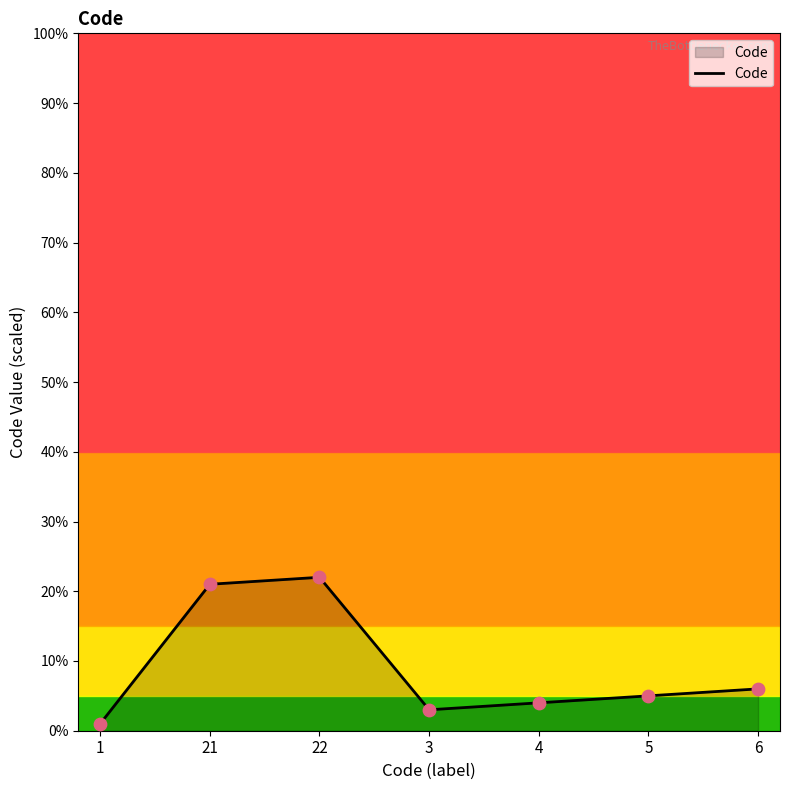

Which has a higher value, 4 or 1?

4